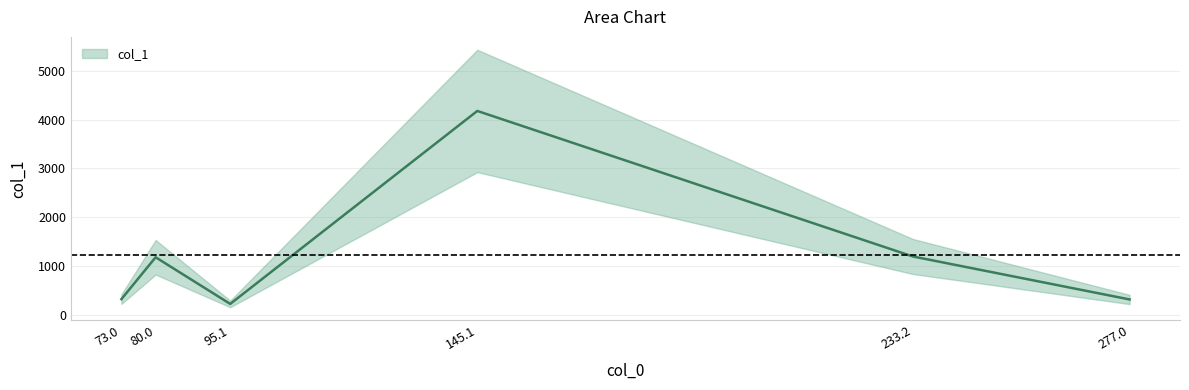

How many lines are shown in the chart?

1